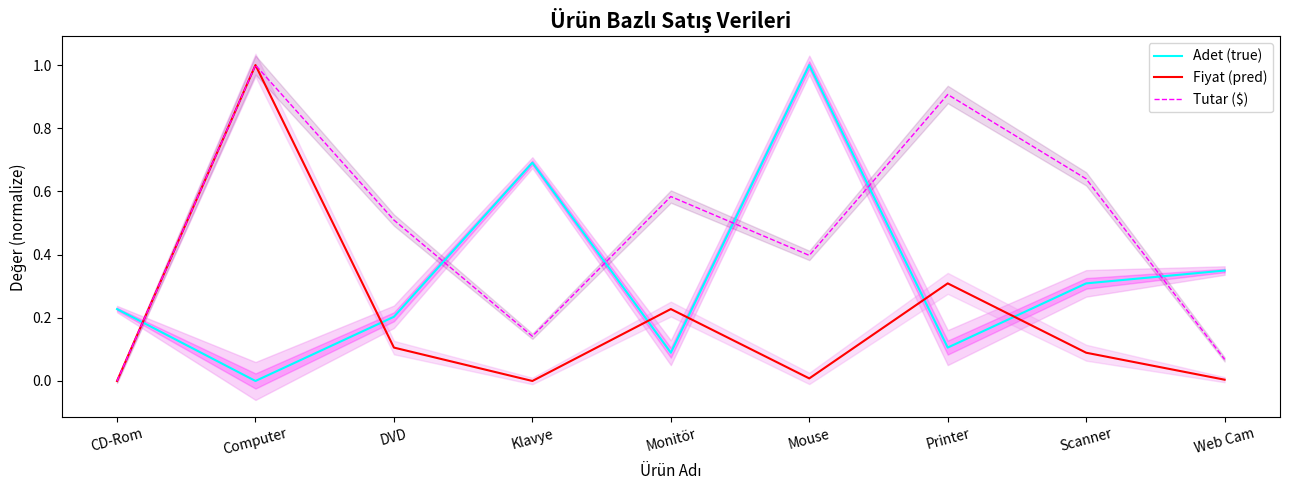

How many positive values does the Fiyat (pred) series have?

7